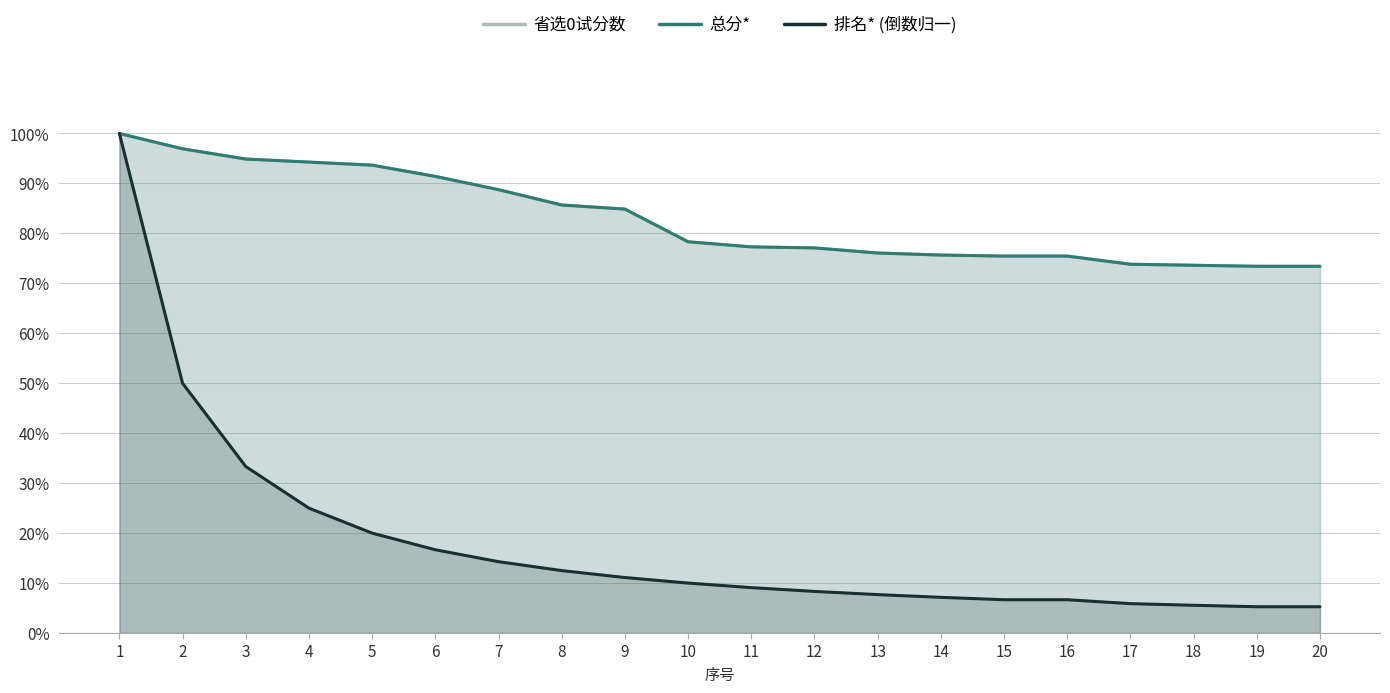

How many distinct data groups are displayed?

3